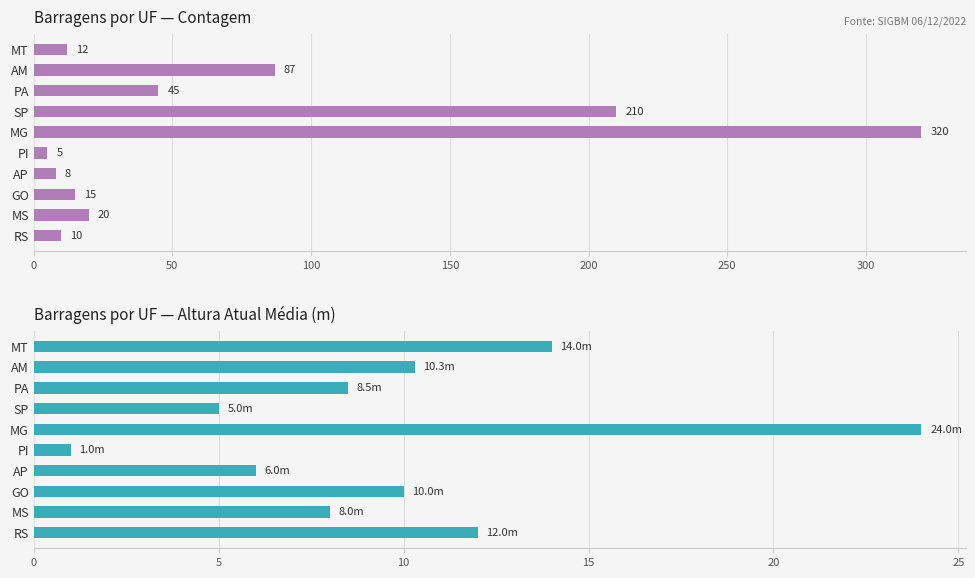

How many bars are there in total?

20